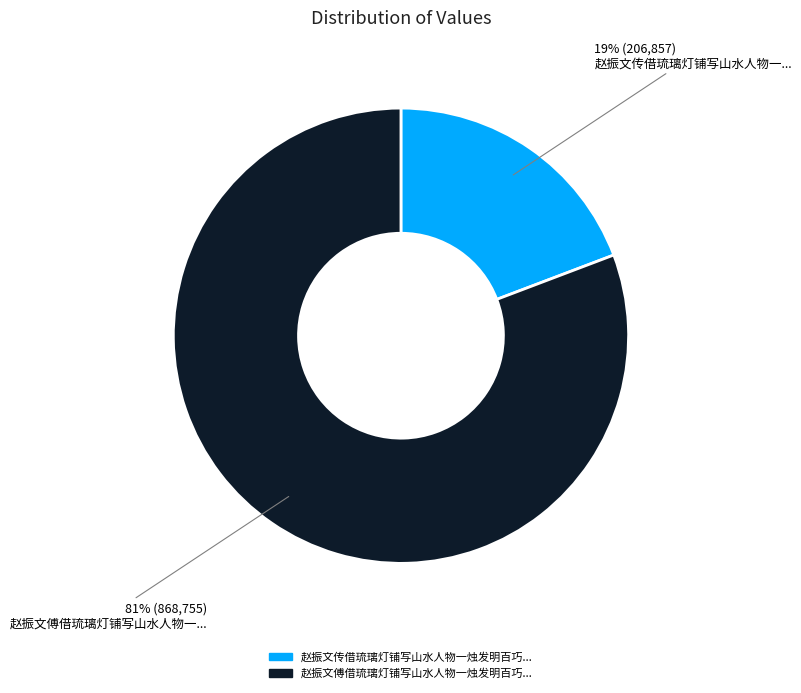

To the nearest percent, what is the difference between the largest and smallest slice percentages?

62%